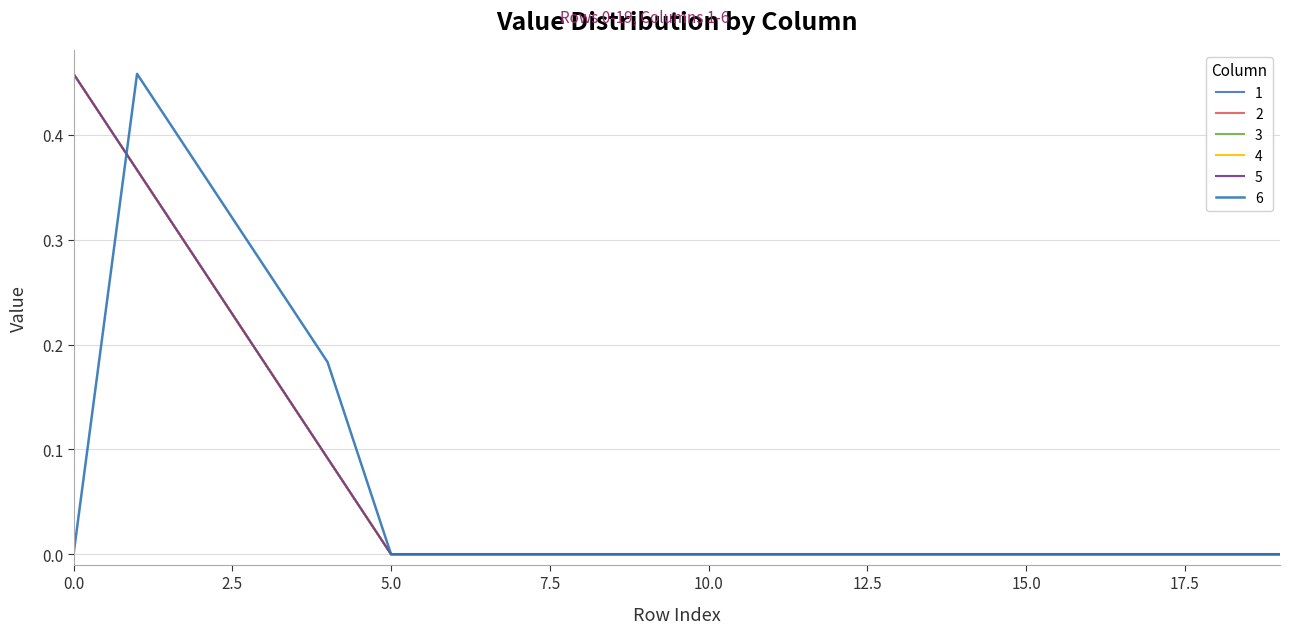

What is the average value of the 5 series?

0.1